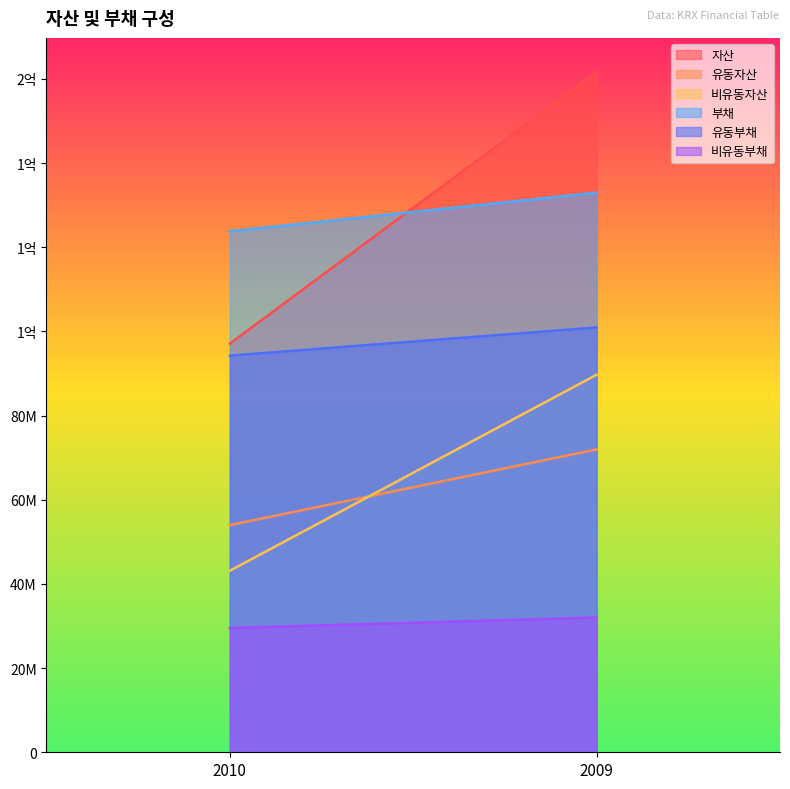

At 2010, list the series in order from smallest to largest.

비유동부채, 비유동자산, 유동자산, 유동부채, 자산, 부채